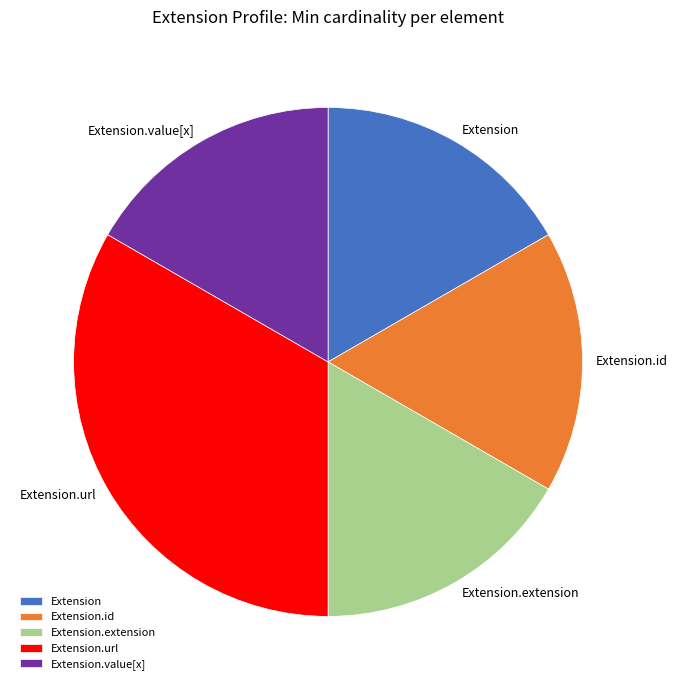

Approximately how many times larger is the value at Extension.id compared to Extension.extension?

1.0